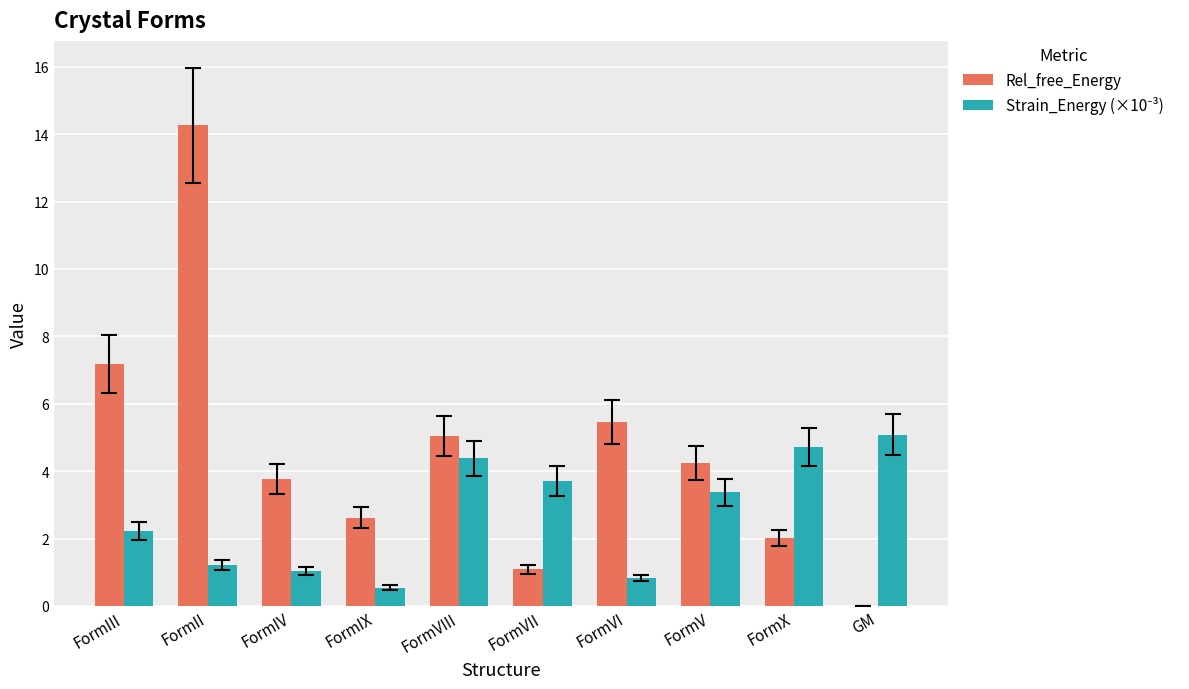

What is the total value across all series at FormVIII?

9.4